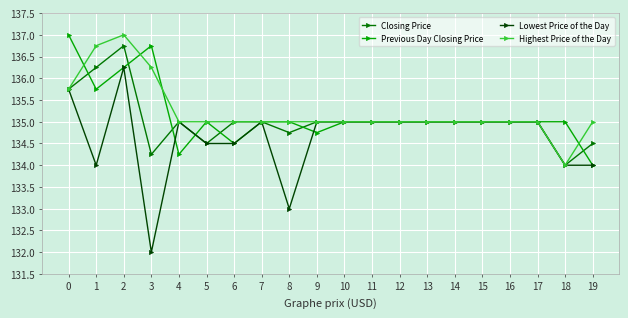

What is the maximum value for Closing Price?

136.8